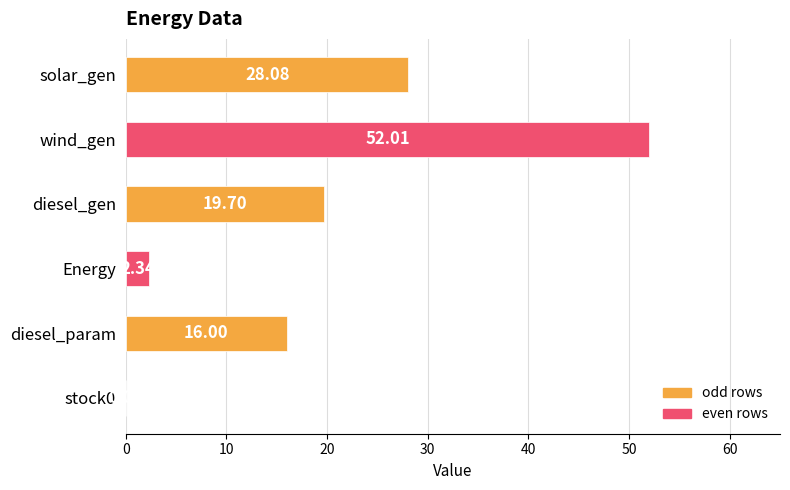

What is the greatest value displayed?

52.0